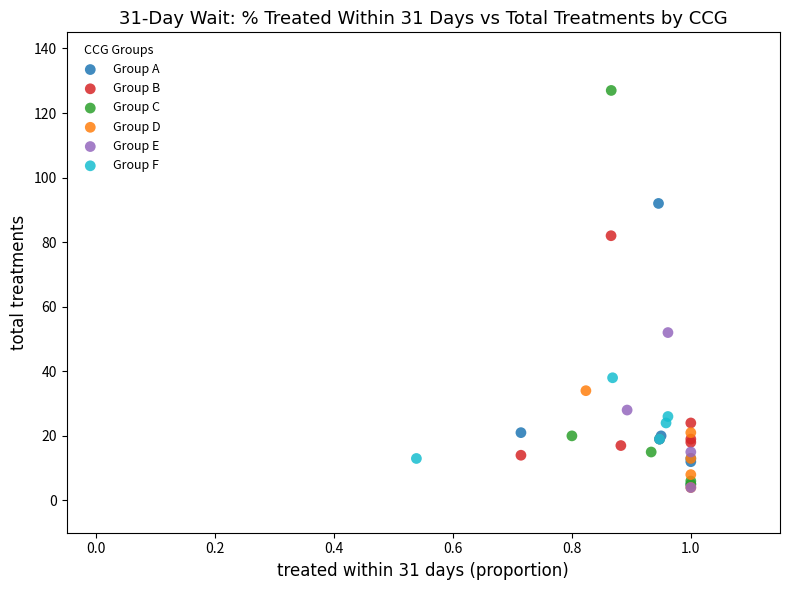

Which series contains the highest Y value?

Group C